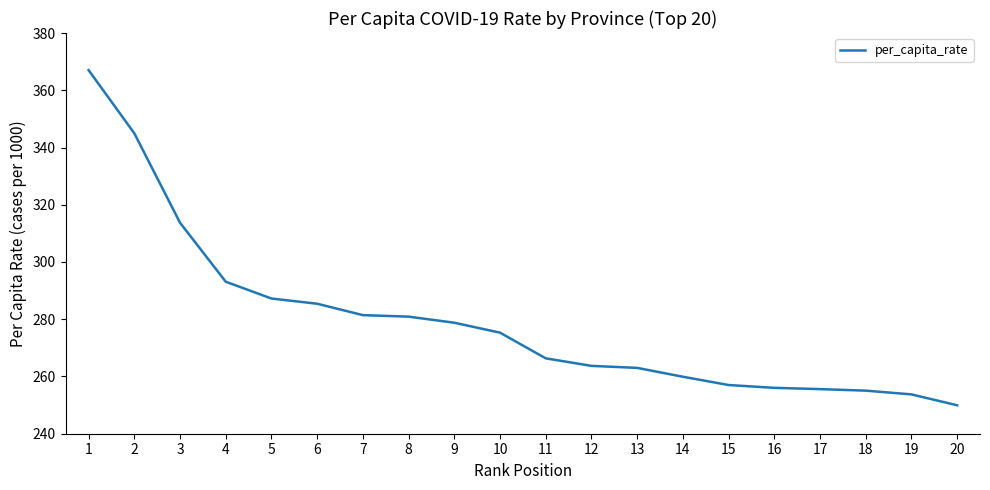

Where is the data nearest to the value 308?

3